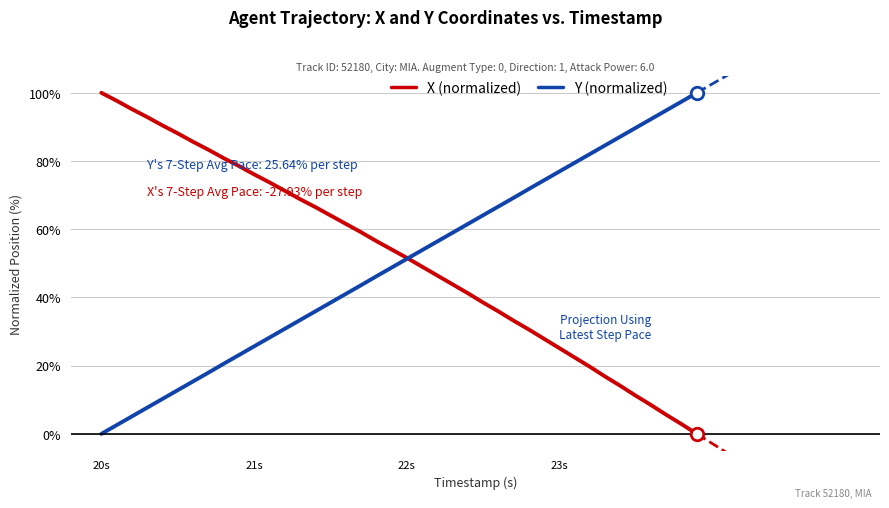

What is the label of the 10th point from the right?

23s